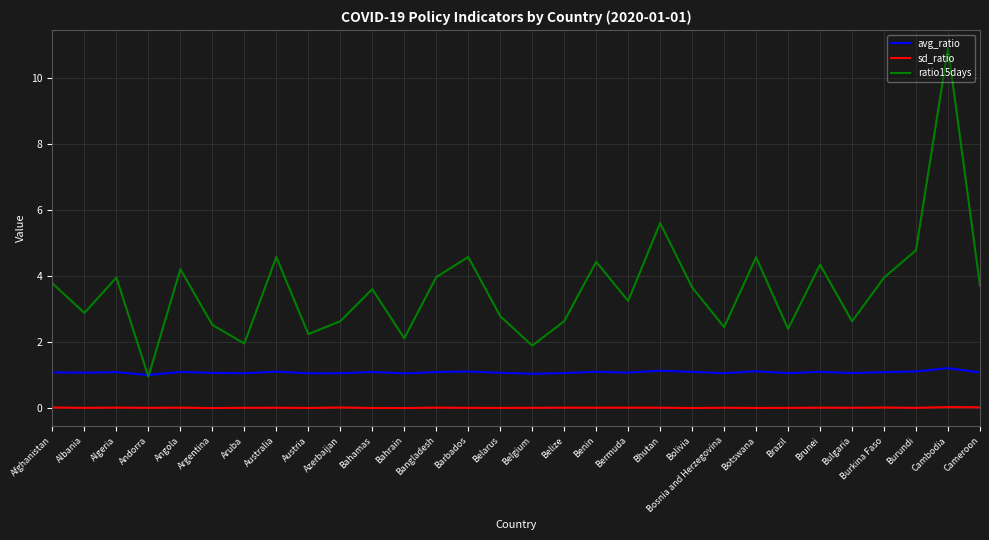

Which series has the largest range (max minus min)?

ratio15days